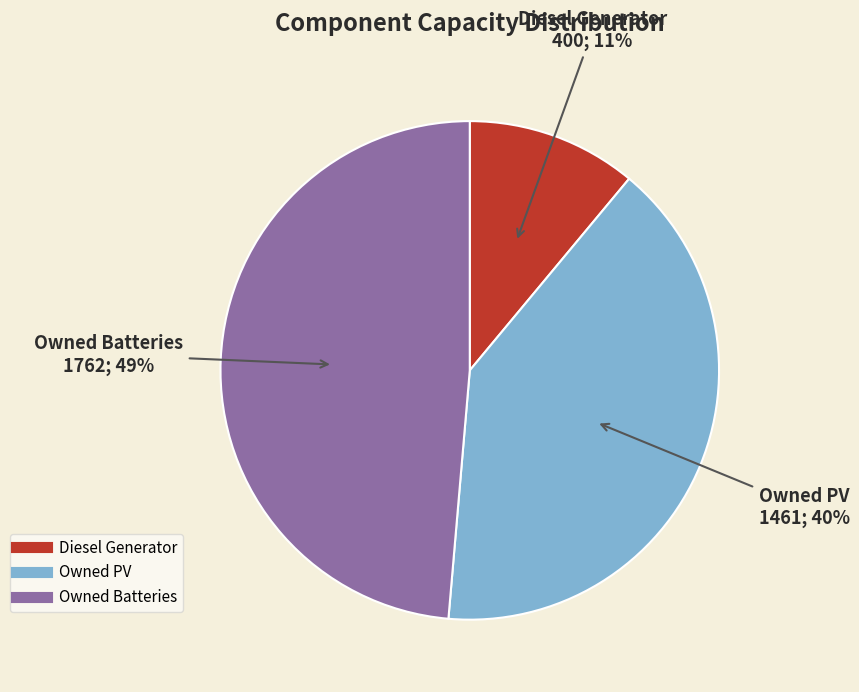

Is the sum of Owned Batteries and Owned PV greater than half?

Yes